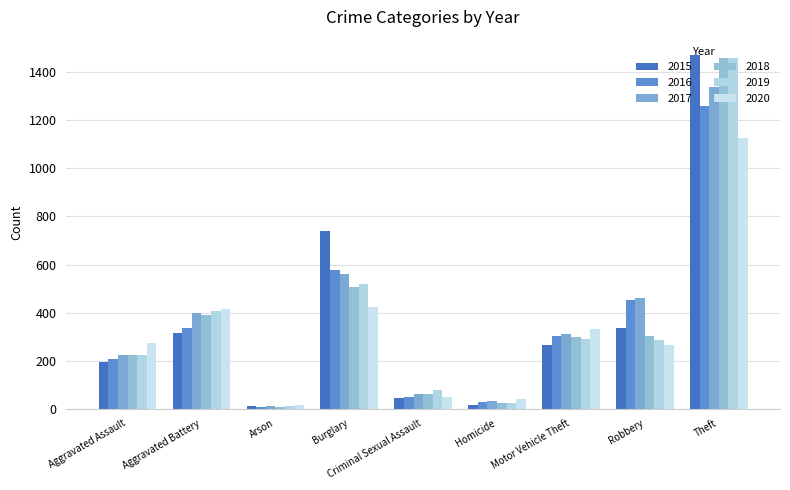

Is it true that 2019 equals 407 at Aggravated Battery?

True